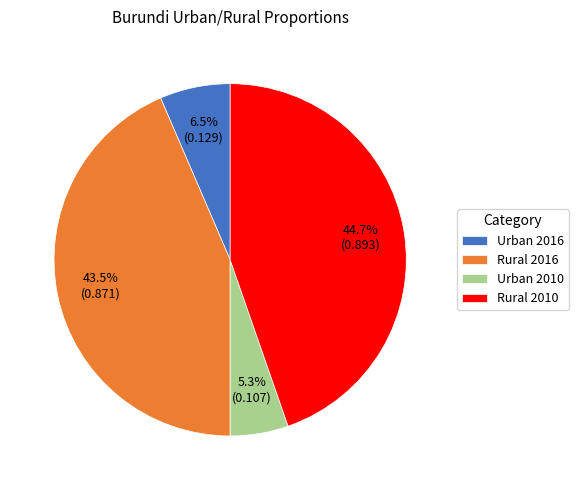

Rank the categories by value from highest to lowest.

Rural 2010, Rural 2016, Urban 2016, Urban 2010